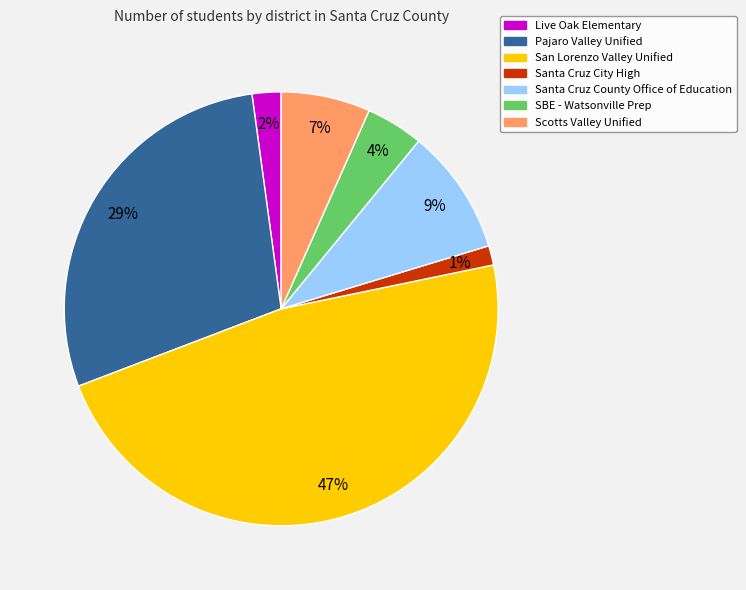

Between Santa Cruz City High and San Lorenzo Valley Unified, which is larger?

San Lorenzo Valley Unified